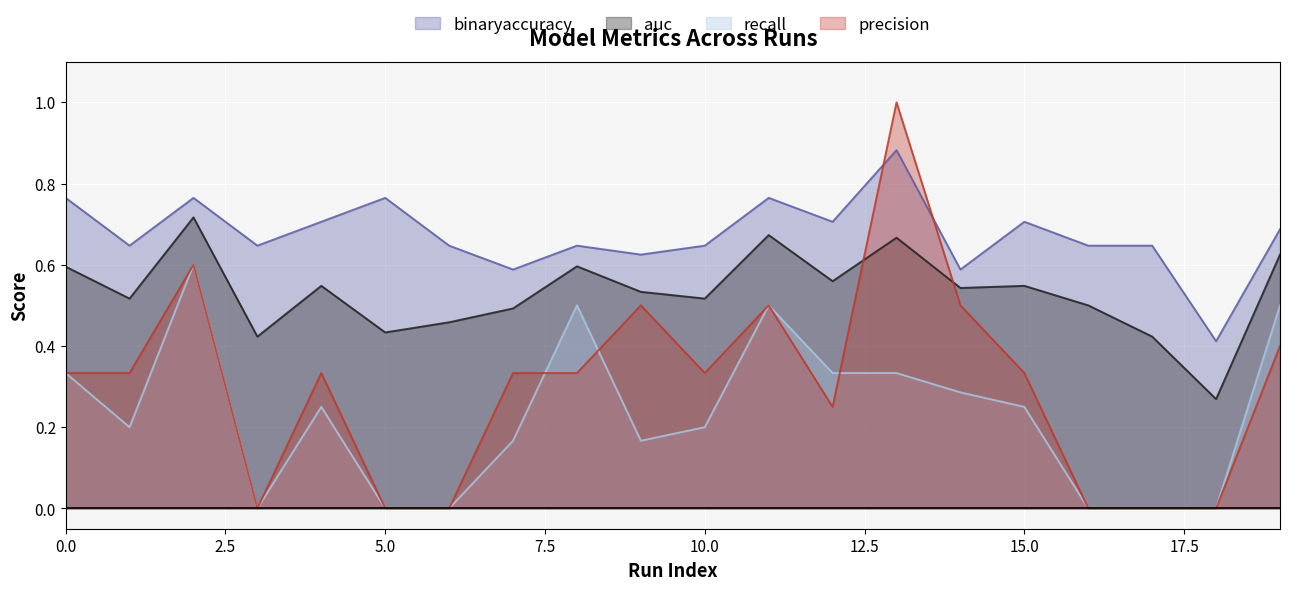

How many times do recall and precision cross each other?

3